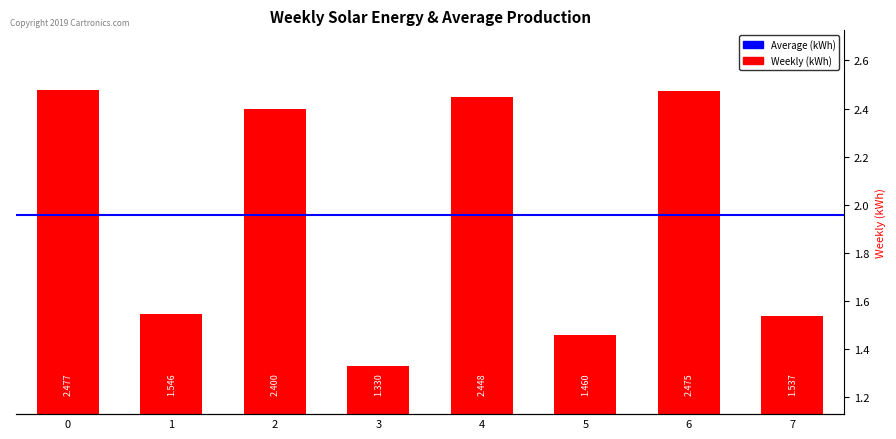

What is the difference between the values at 4 and 5?

1.0